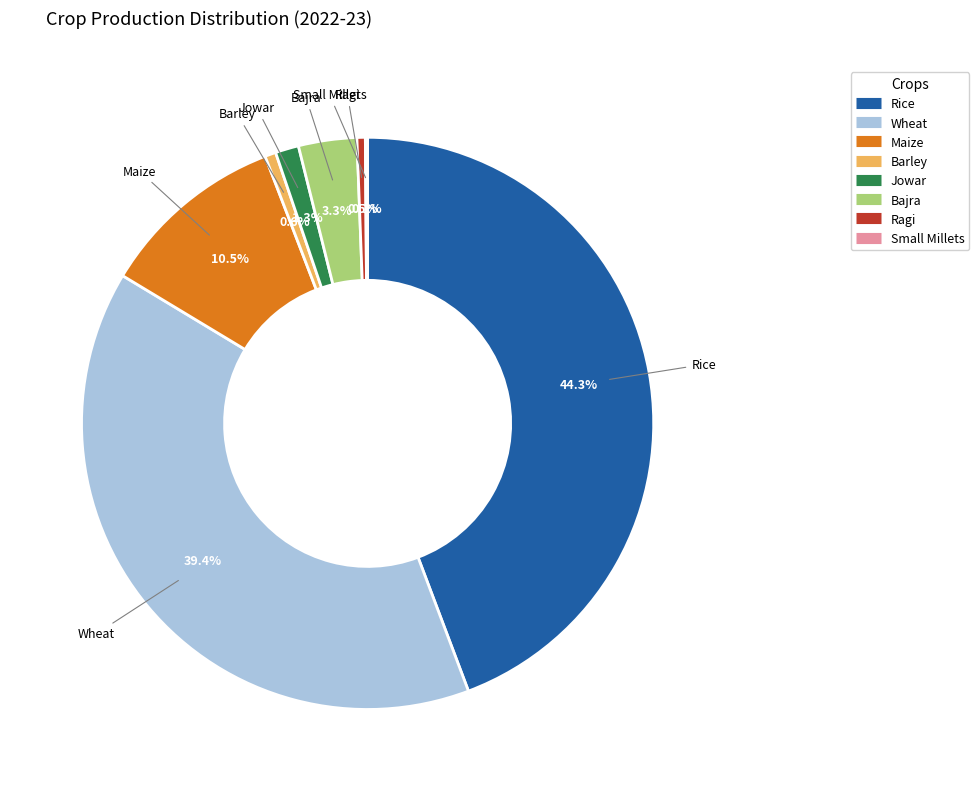

What percentage do Jowar and Ragi together represent?

1.8%